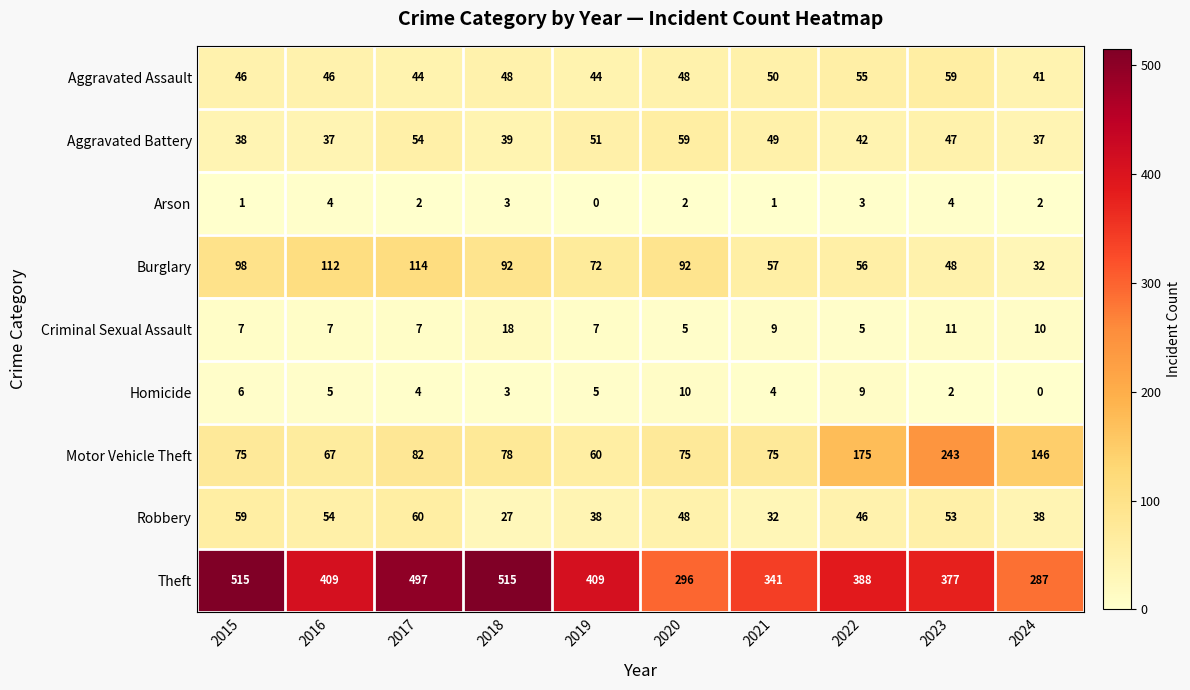

What value does the Aggravated Battery series have at 2017, to the nearest 10?

50